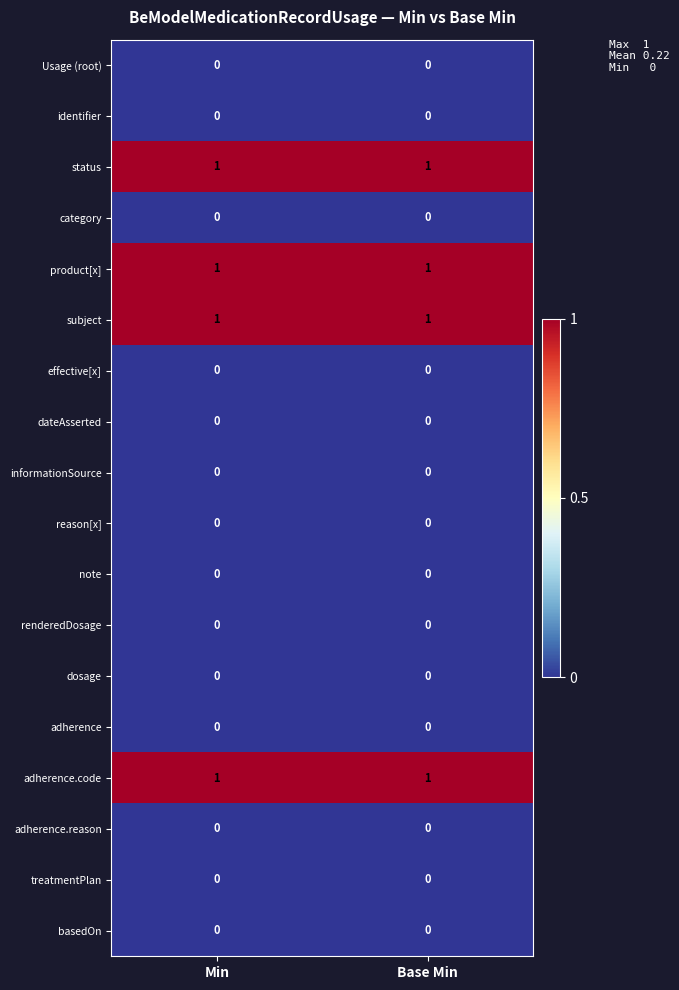

The basedOn series shows 0 at Base Min. True or false?

True